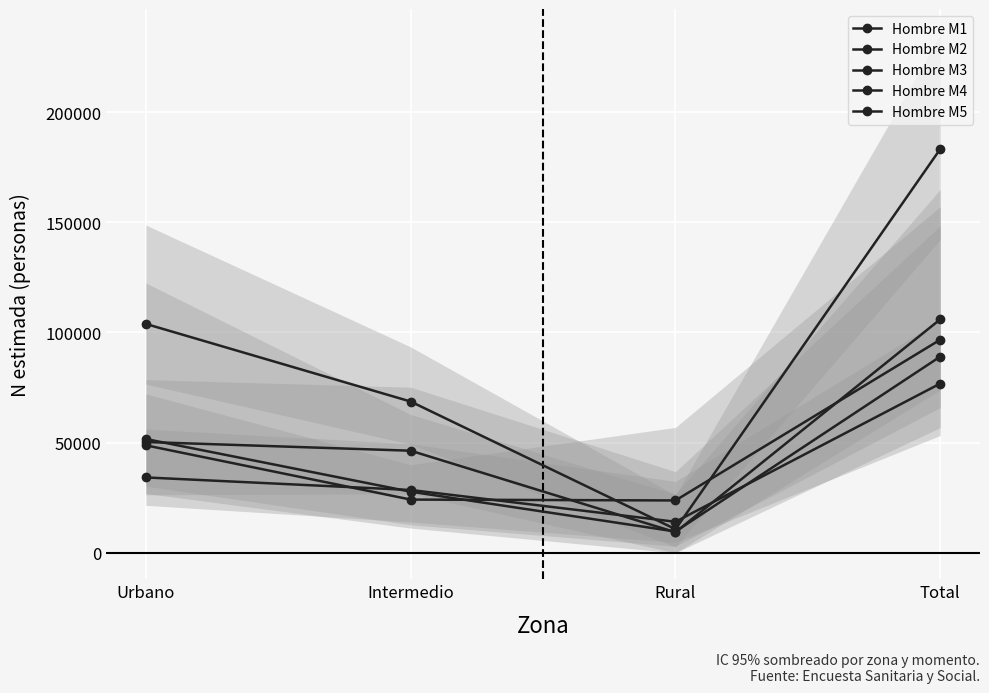

How many interior local valleys does the Hombre M2 series have?

1